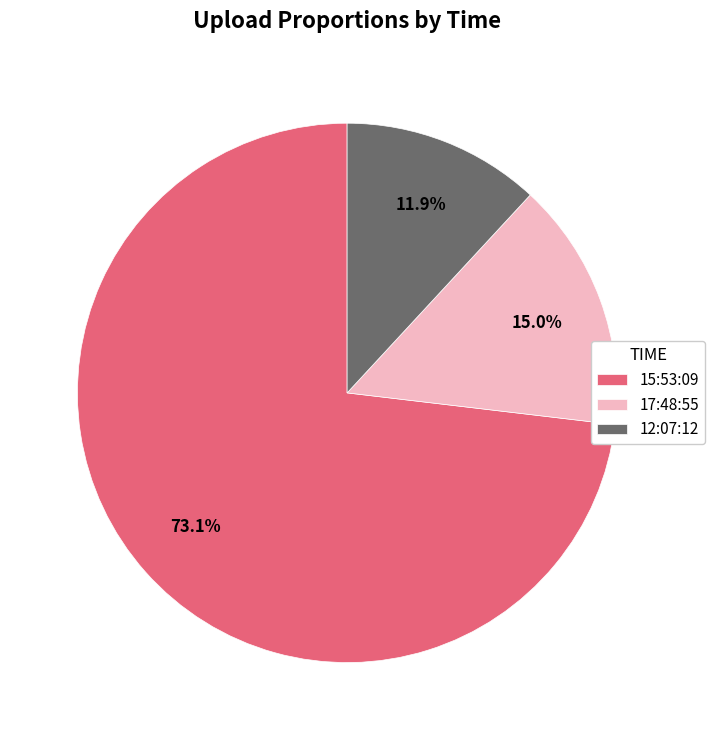

How many segments does this pie chart have?

3